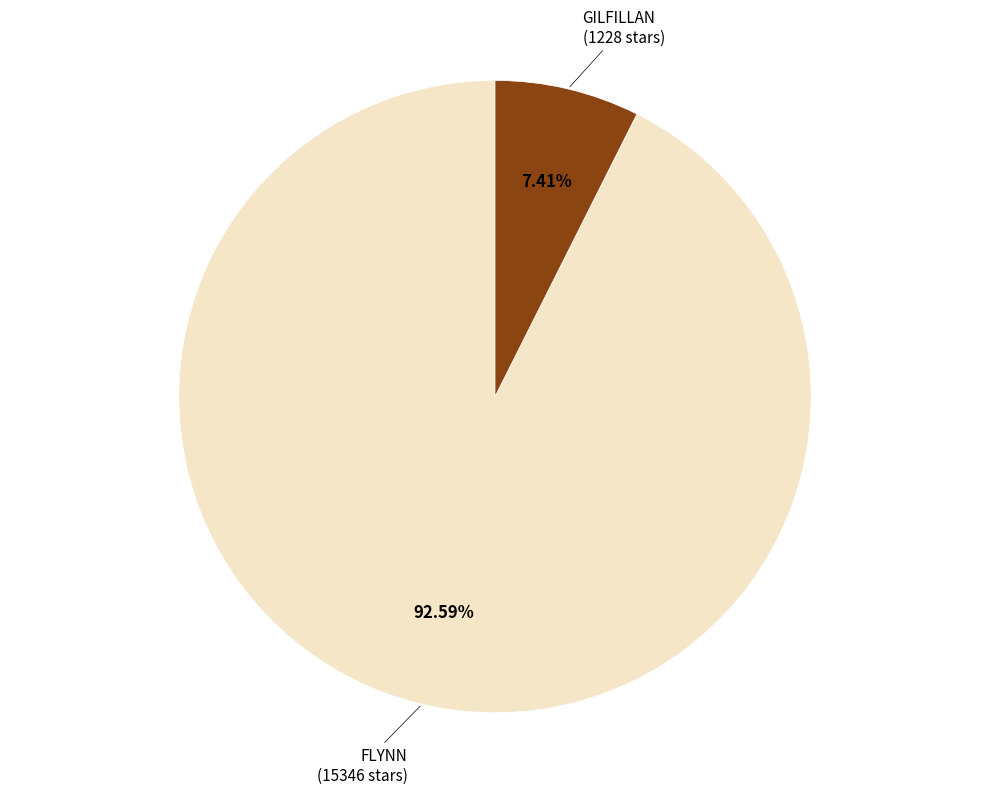

True or false: GILFILLAN accounts for 19% of the total.

False